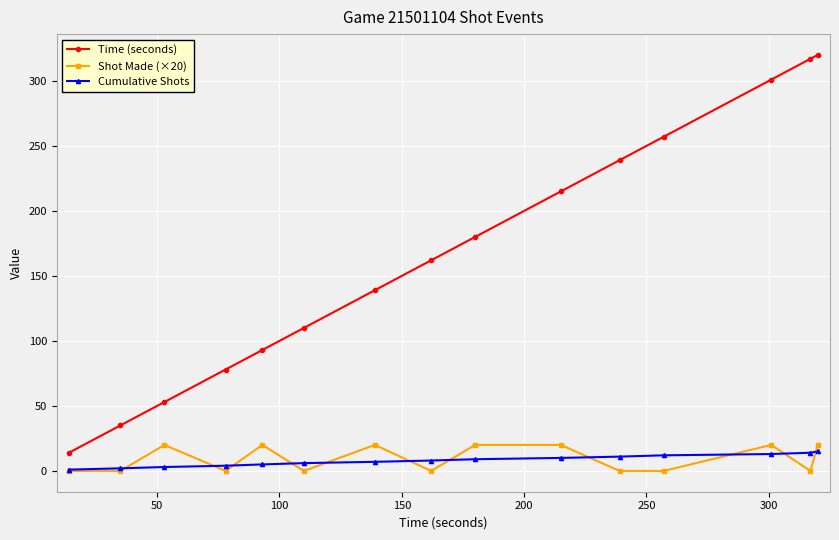

What is the highest value of the Cumulative Shots series?

15